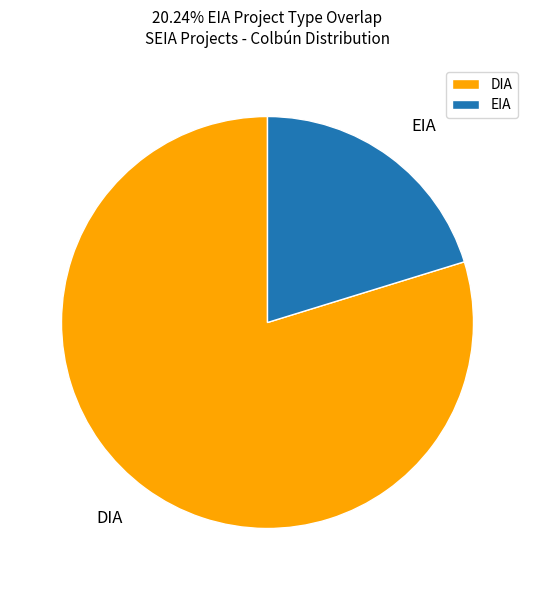

Does DIA account for over 50% of the chart?

Yes